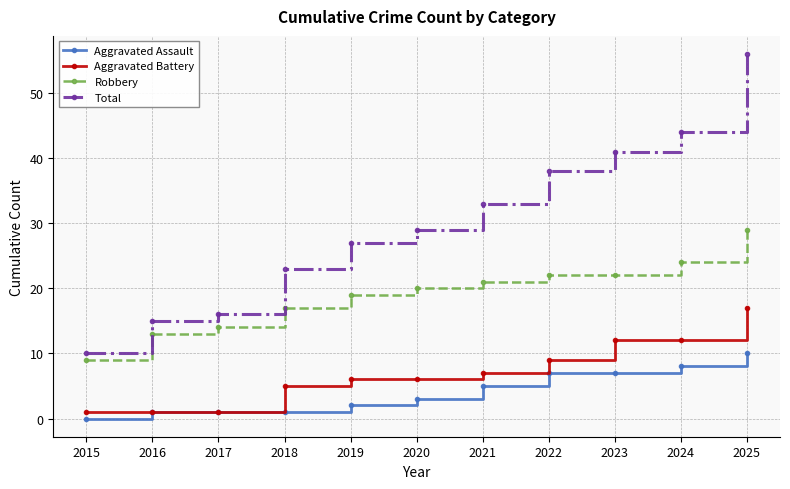

Which category has the lowest value across all series?

2015